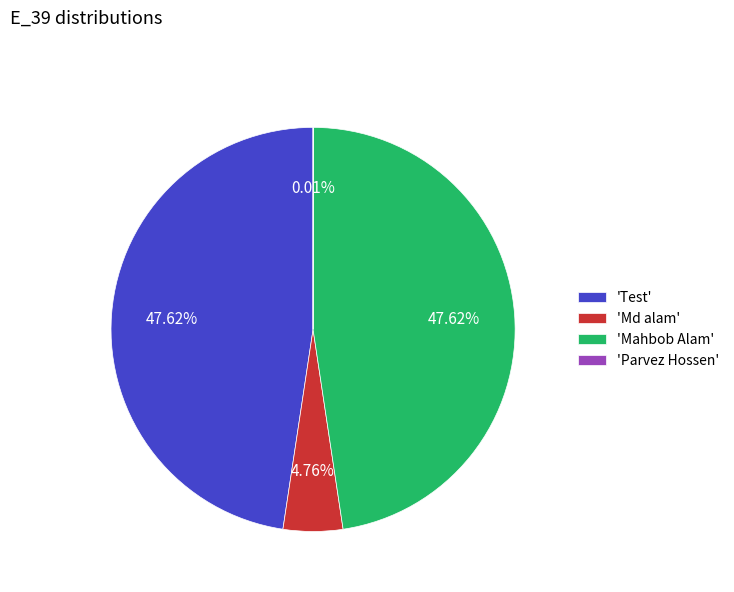

Between 'Mahbob Alam' and 'Md alam', which is larger?

'Mahbob Alam'